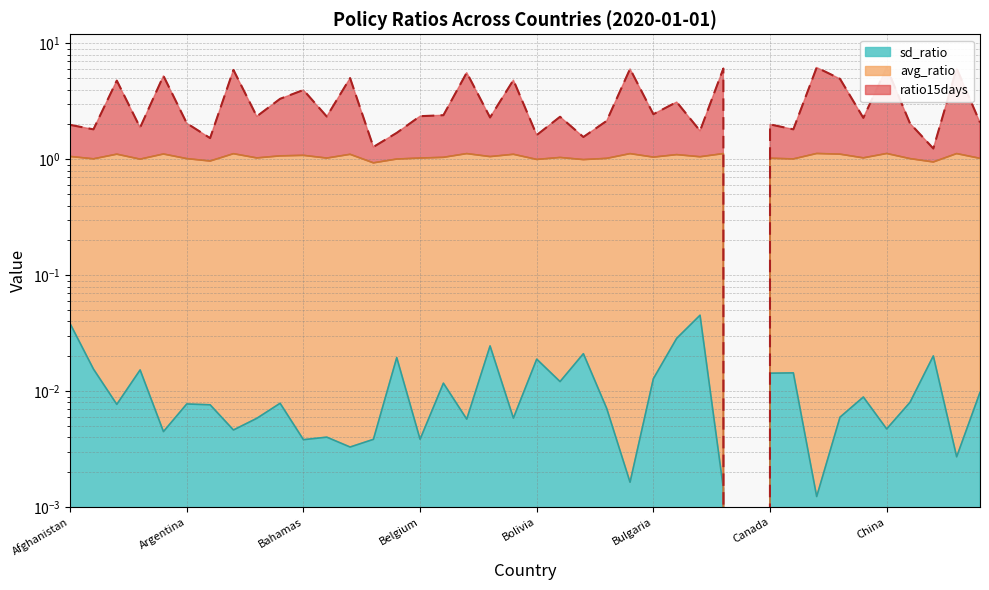

What is the average value of the ratio15days series?

3.1